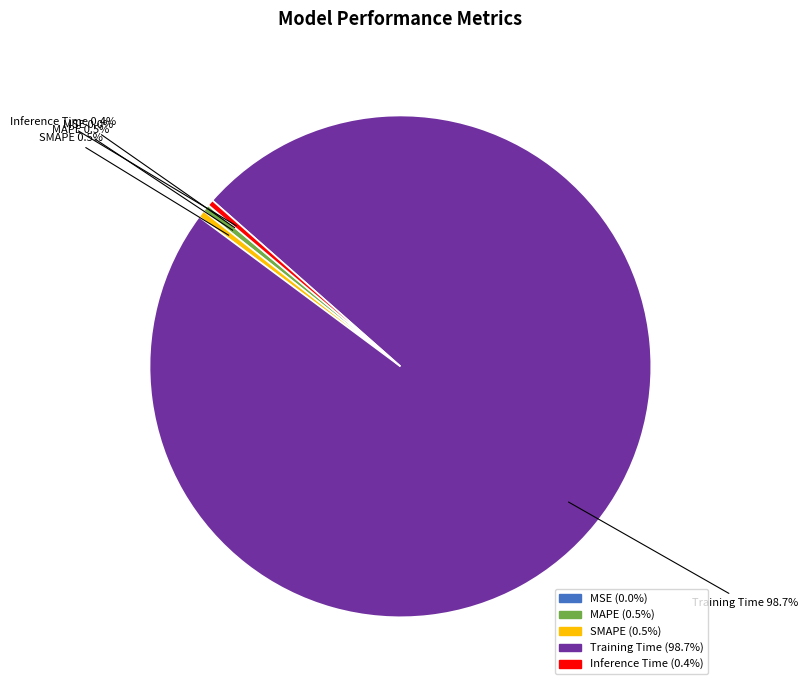

Is Training Time the majority of the pie?

Yes